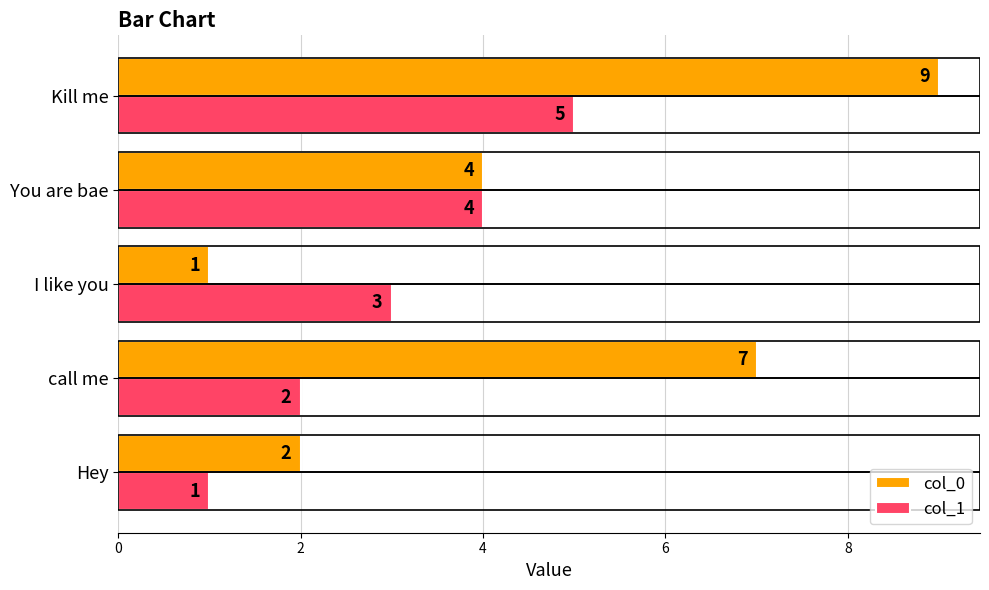

What is the highest value of the col_1 series?

5